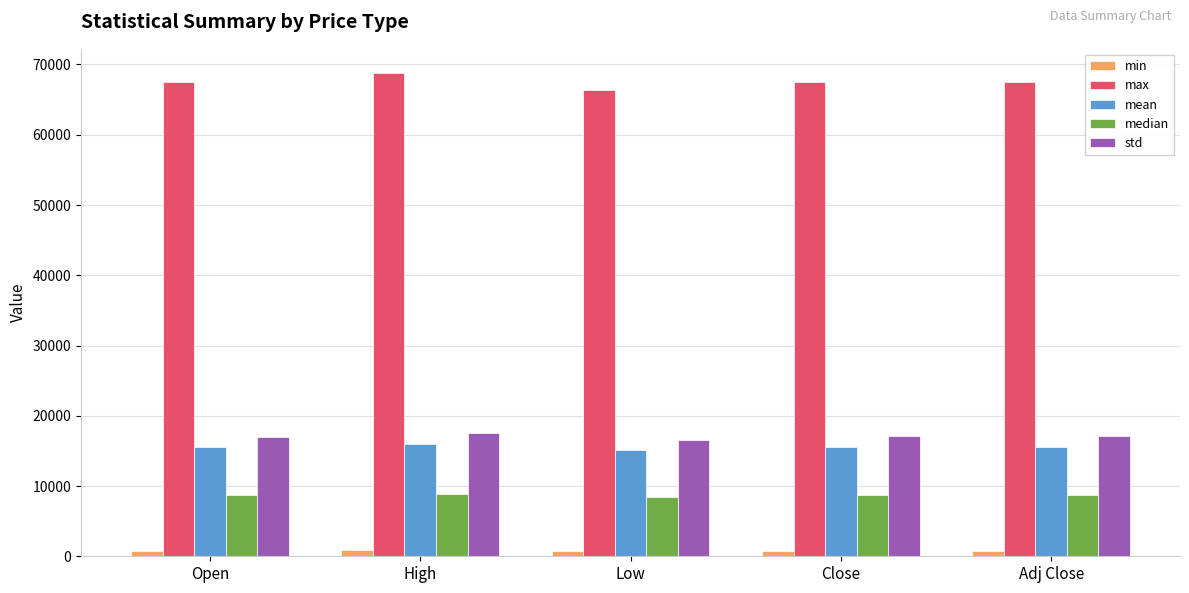

What is the label of the 3rd bar from the right?

Low